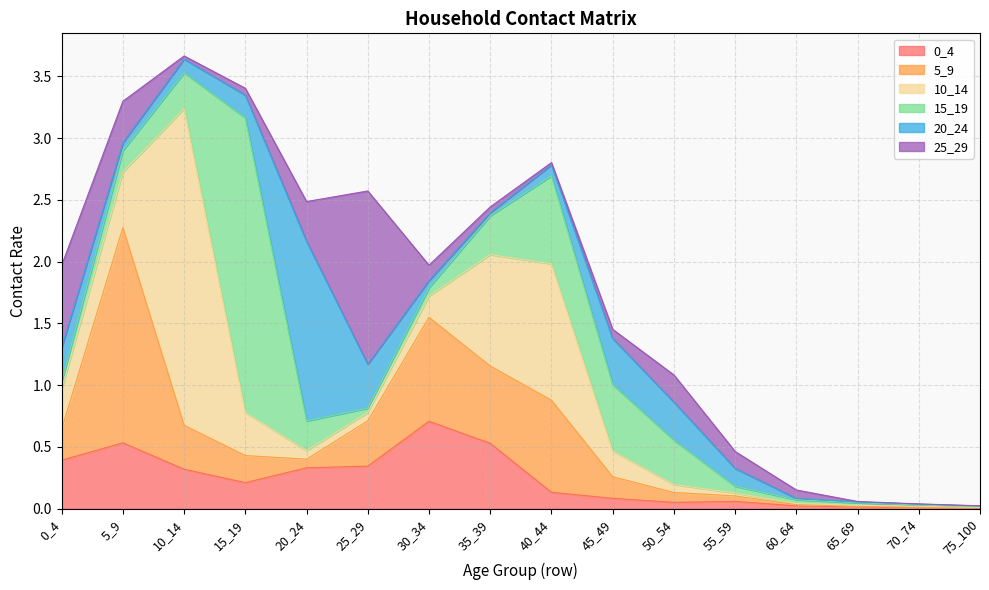

Between which two adjacent categories do 5_9 and 10_14 first intersect?

0_4 and 5_9